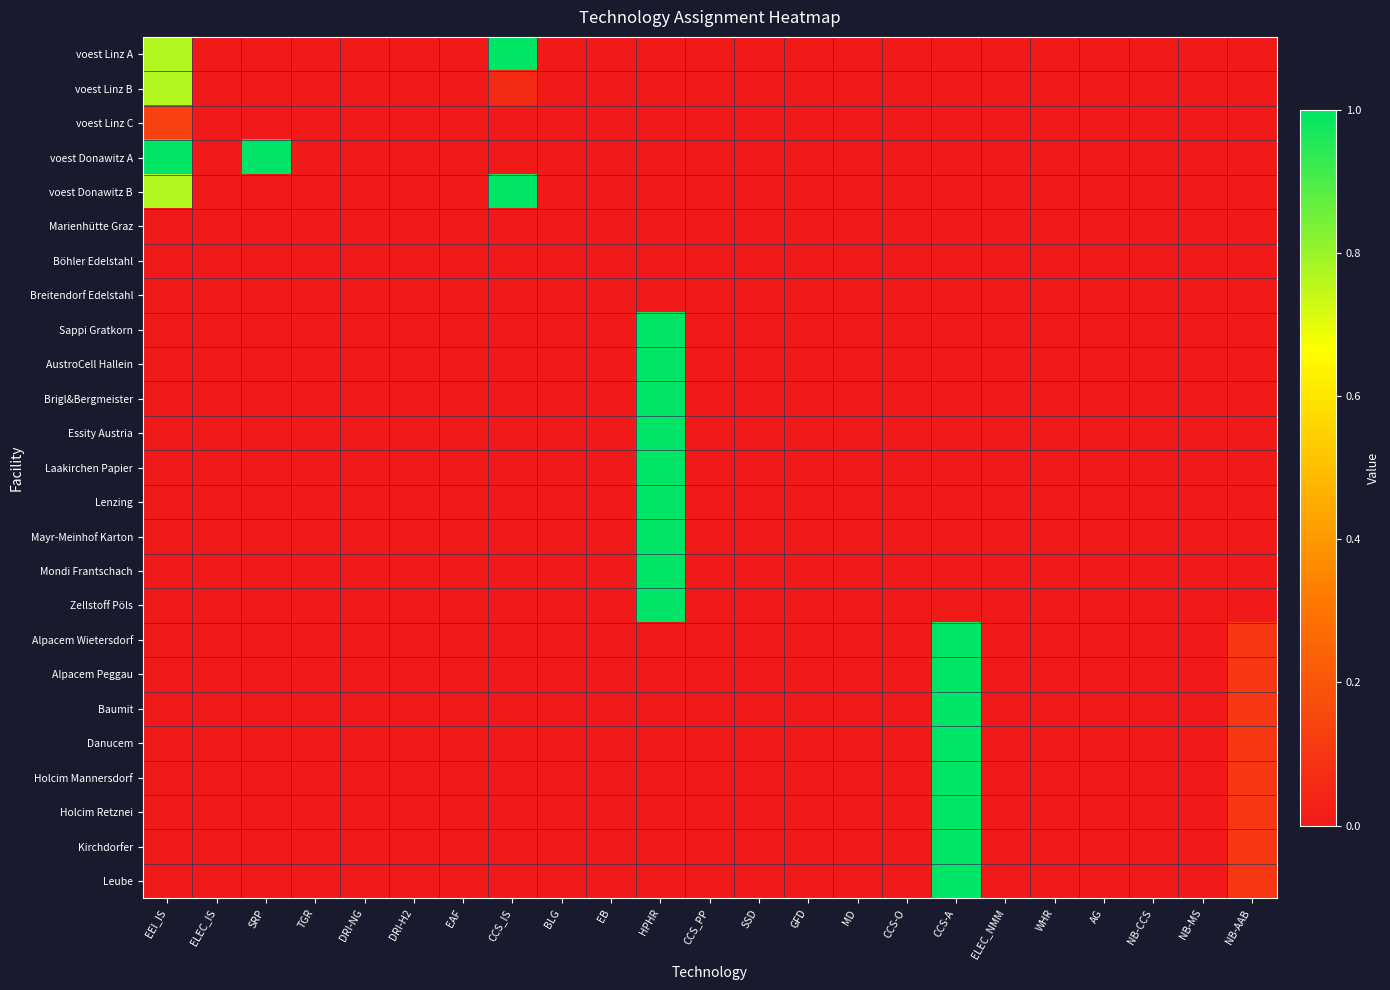

Which series has the largest total across all categories?

voest Donawitz A